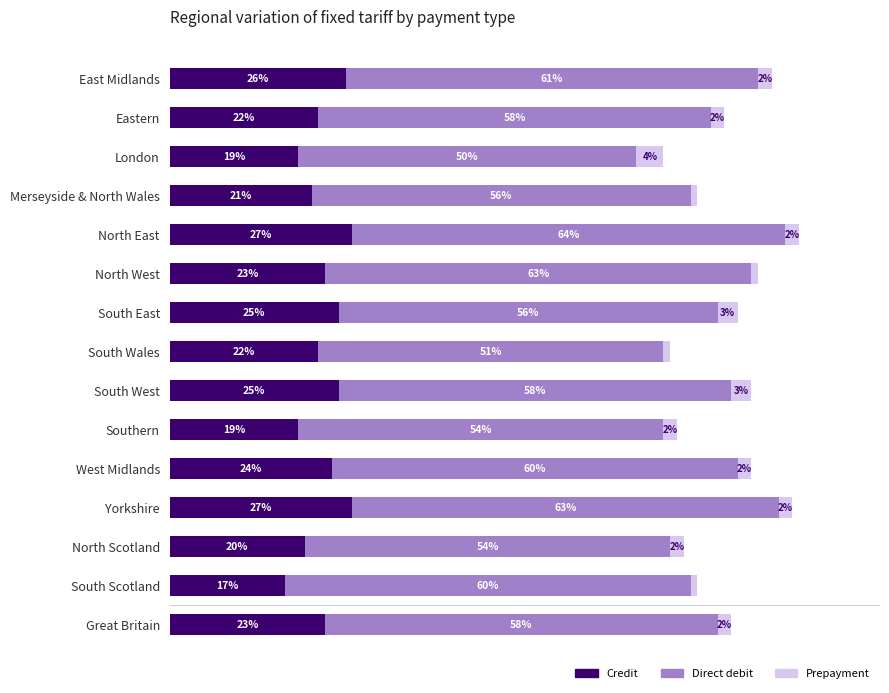

At which category is the sum across all series the highest?

North East